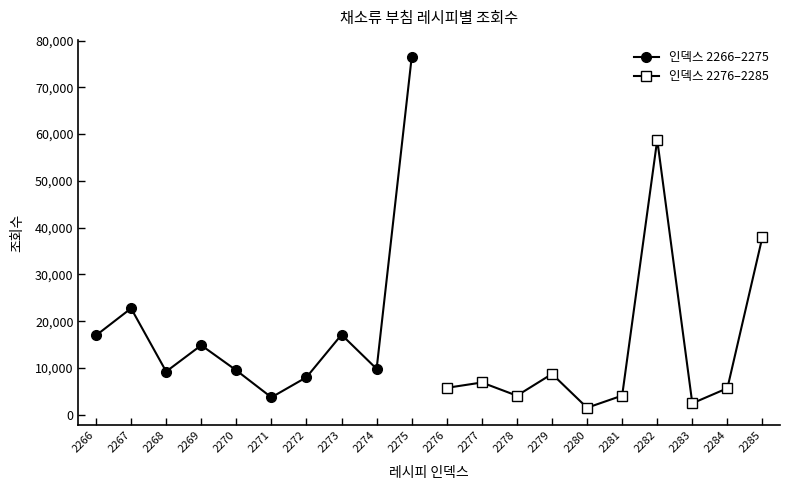

Where is the first local minimum for 인덱스 2266–2275?

2268